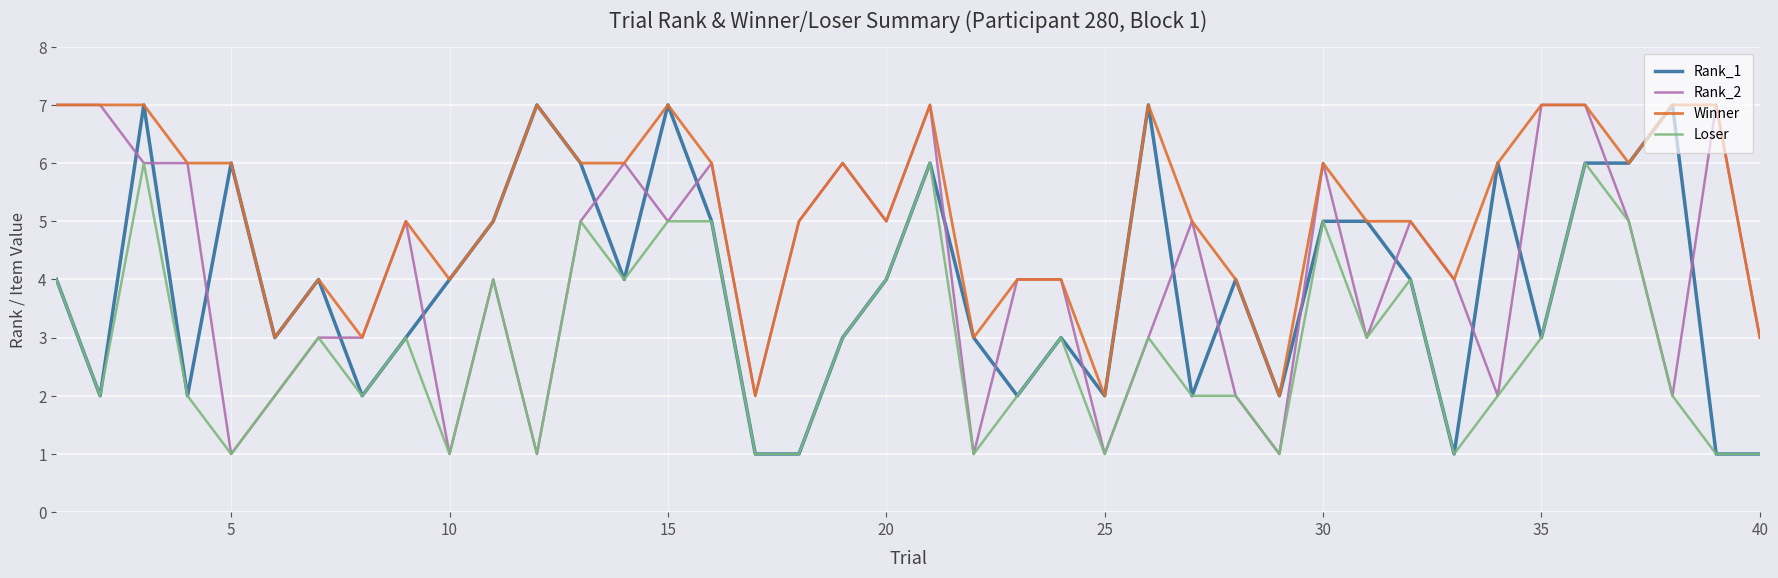

True or false: Rank_1 has more than 1 points higher than both neighbors.

True